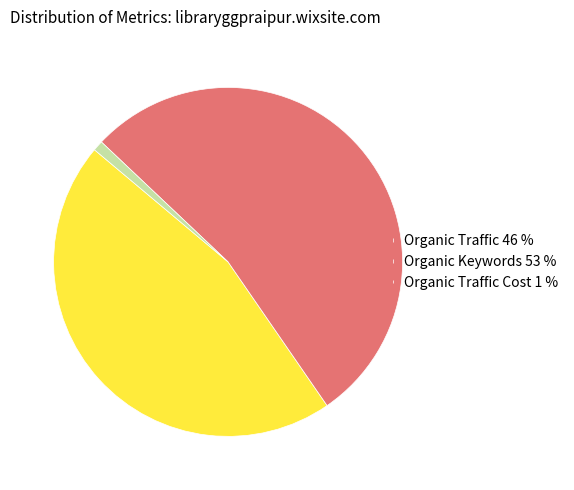

Approximately how many times larger is the value at Organic Keywords 53 % compared to Organic Traffic 46 %?

1.2